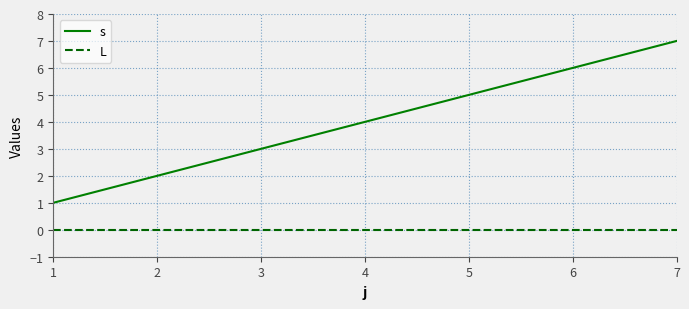

True or false: L and s intersect in this chart.

False